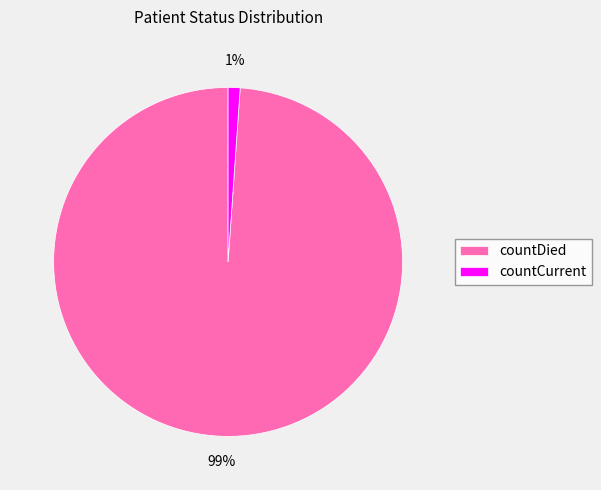

The countCurrent slice represents 8% of the pie. True or false?

False